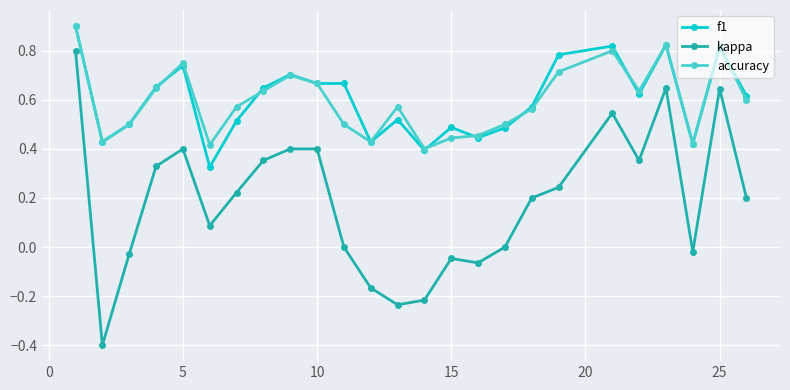

What is the difference between the maximum and minimum values in the kappa series?

1.2